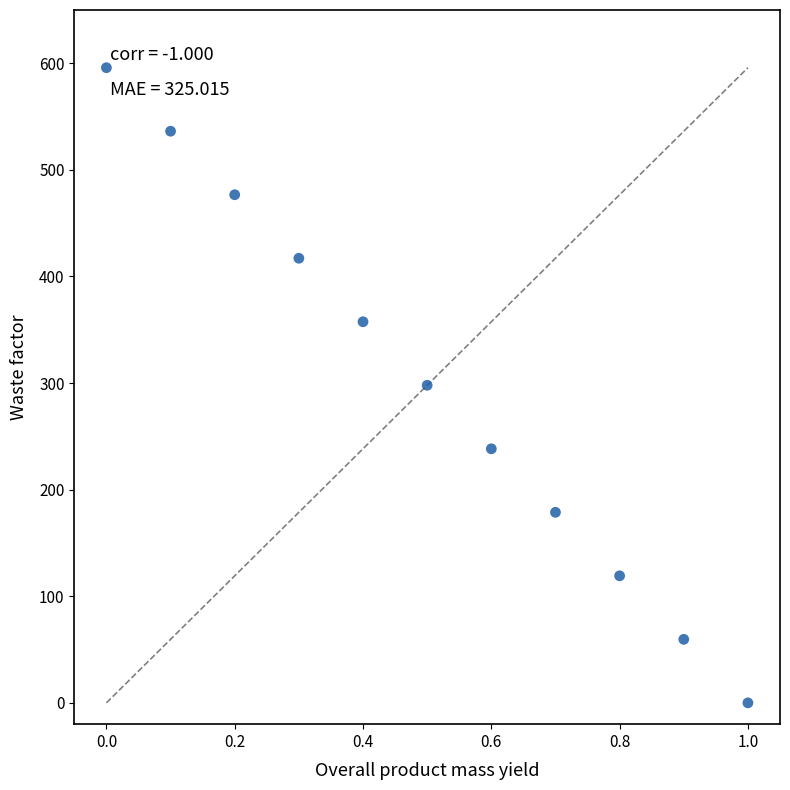

What is the average Y value?

297.9